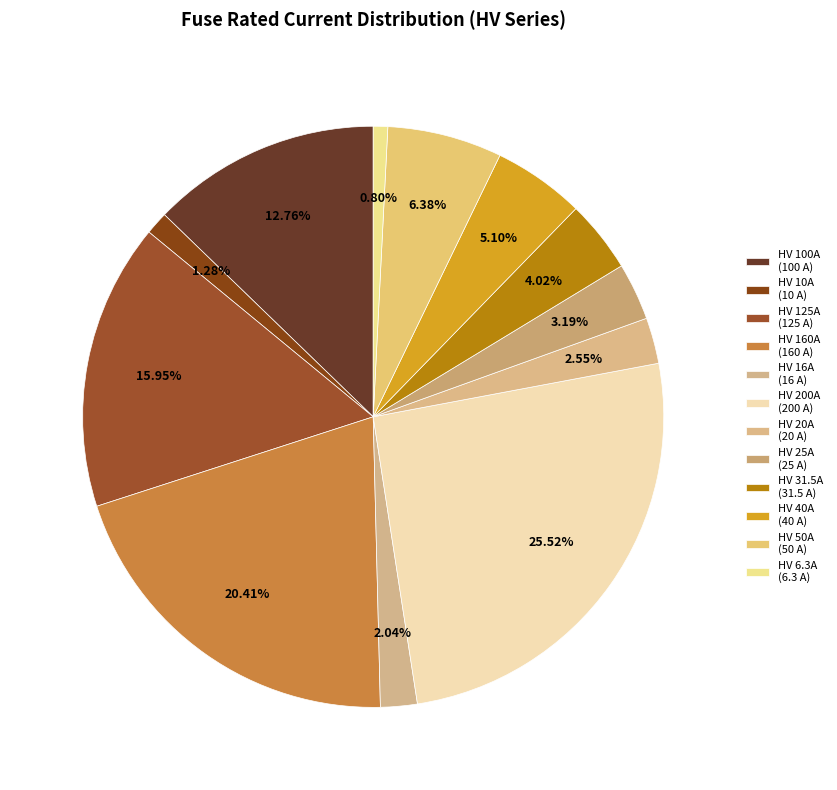

Is it true that HV 25A is 3% of the pie?

True